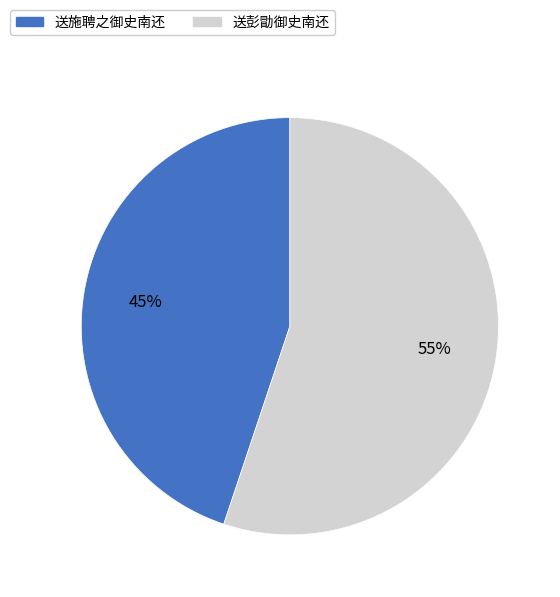

To the nearest percent, what is the average slice percentage?

50%